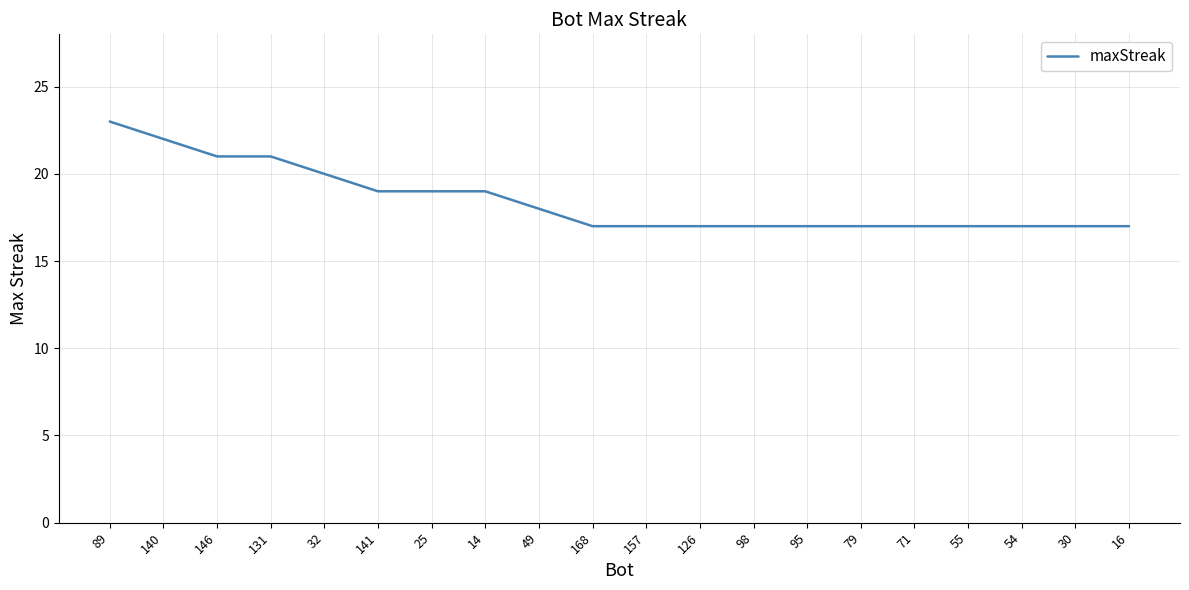

What position from the left is 95?

14